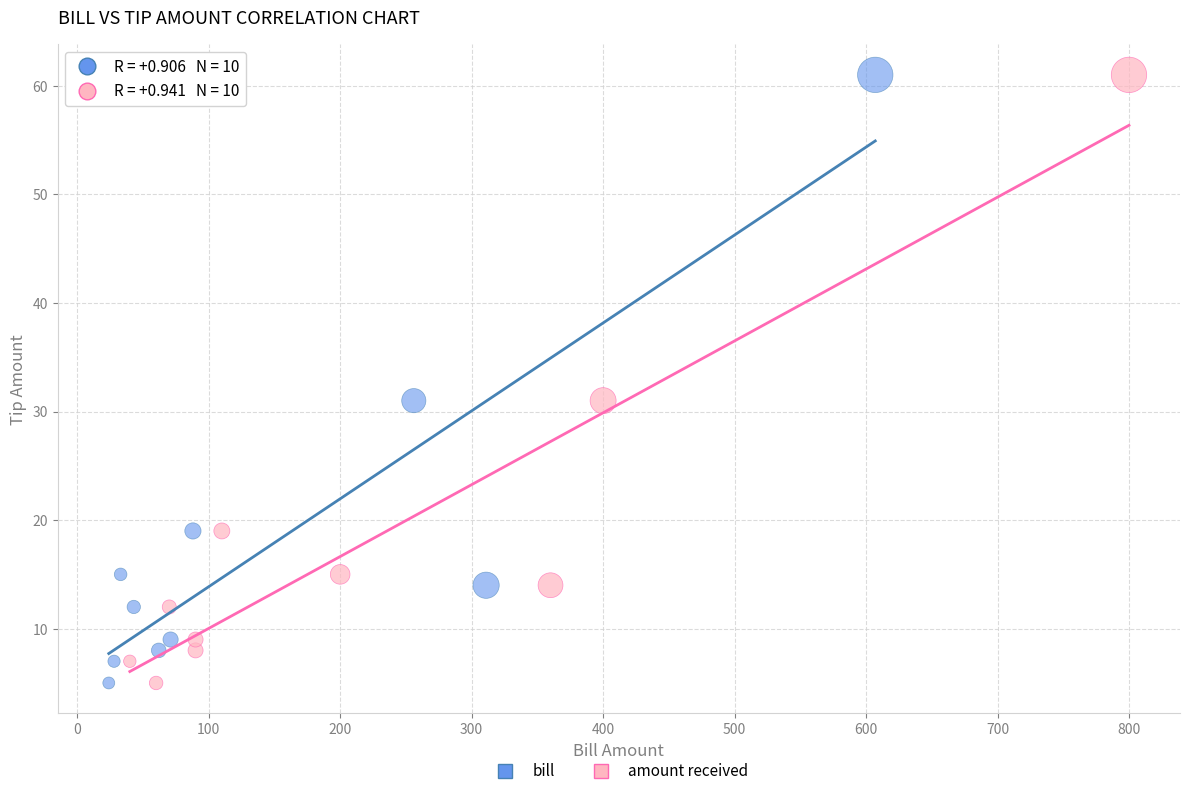

What are all the series names shown in the legend?

bill, amount received